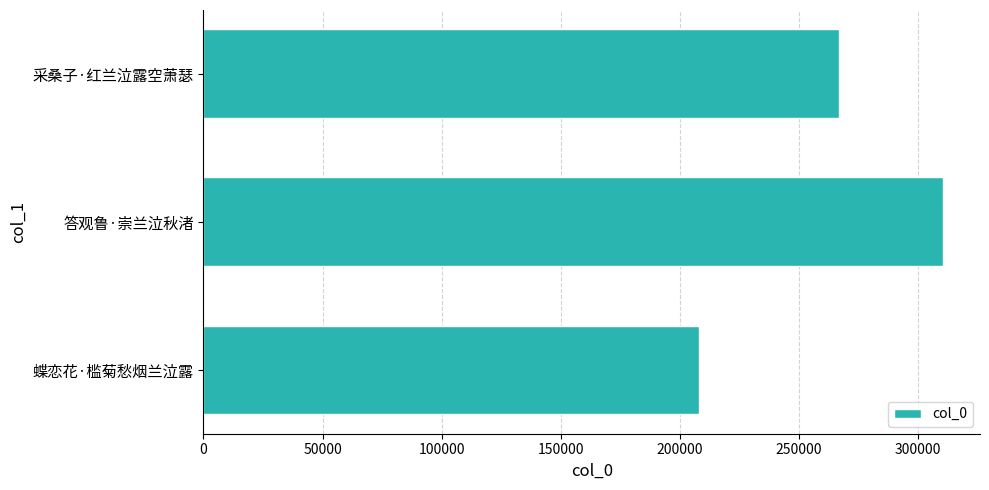

Which label corresponds to the largest value in the chart?

答观鲁·崇兰泣秋渚